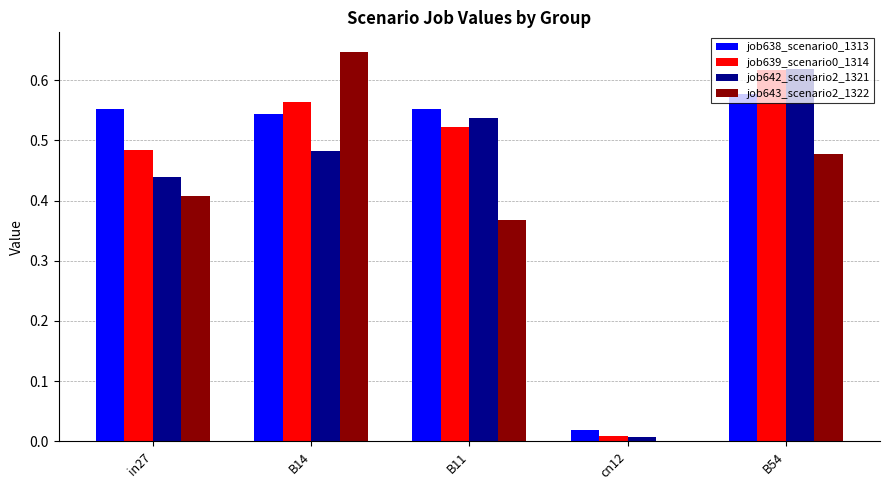

What is the sum of all job639_scenario0_1314 values?

2.2